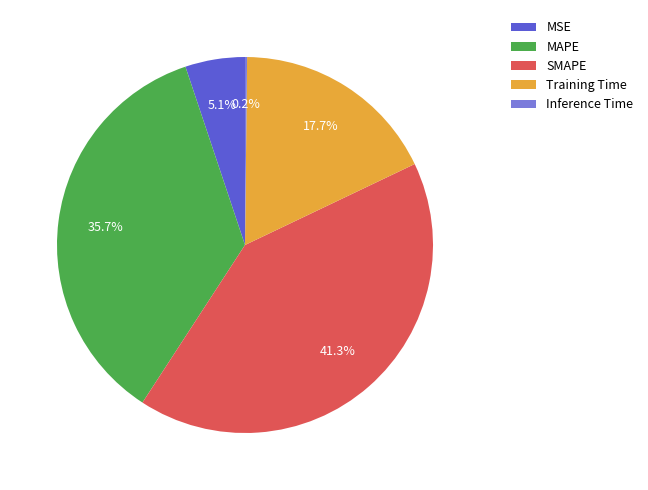

Which slice is the largest?

SMAPE